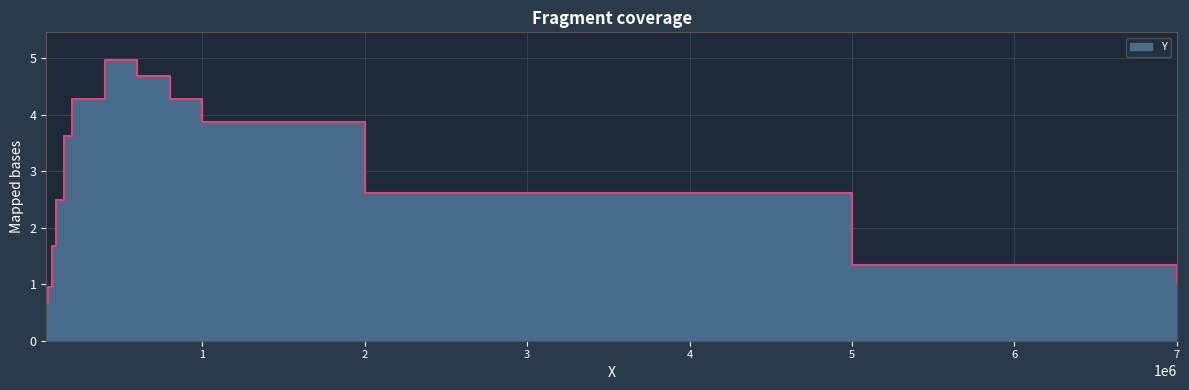

Rank the categories by value from lowest to highest.

40000.0, 50000.0, 7000000.0, 5000000.0, 75000.0, 100000.0, 2000000.0, 150000.0, 1000000.0, 800000.0, 200000.0, 600000.0, 400000.0